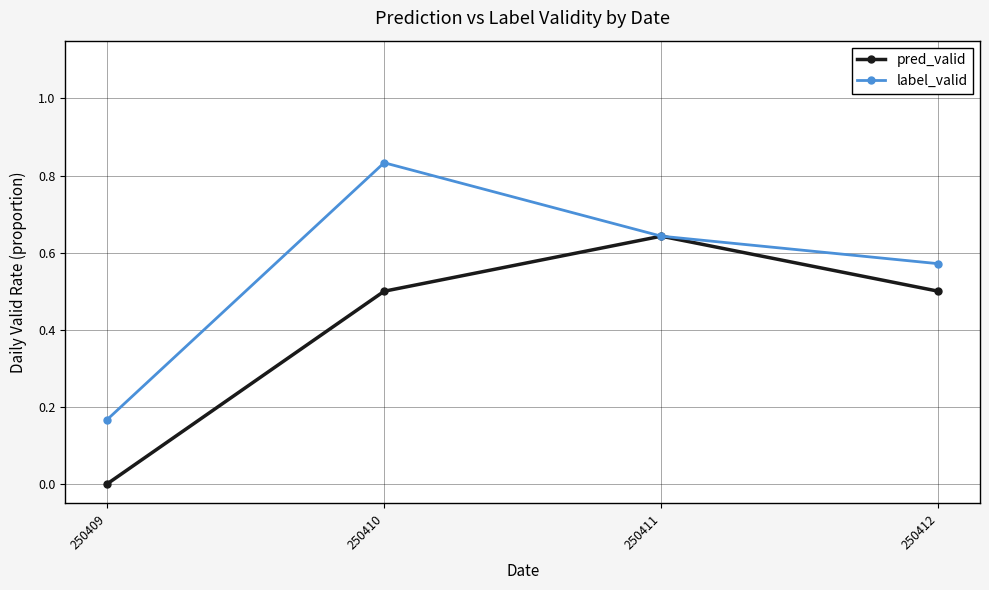

Rank the series at 250409 from highest to lowest value.

label_valid, pred_valid